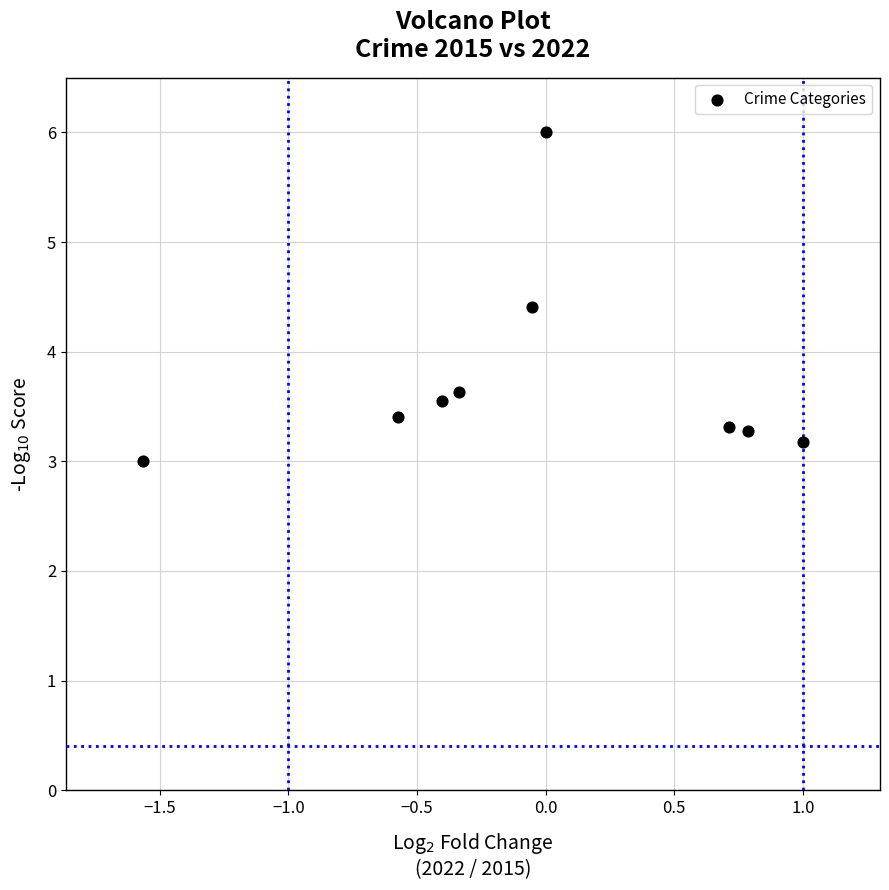

What is the average Y value?

3.8